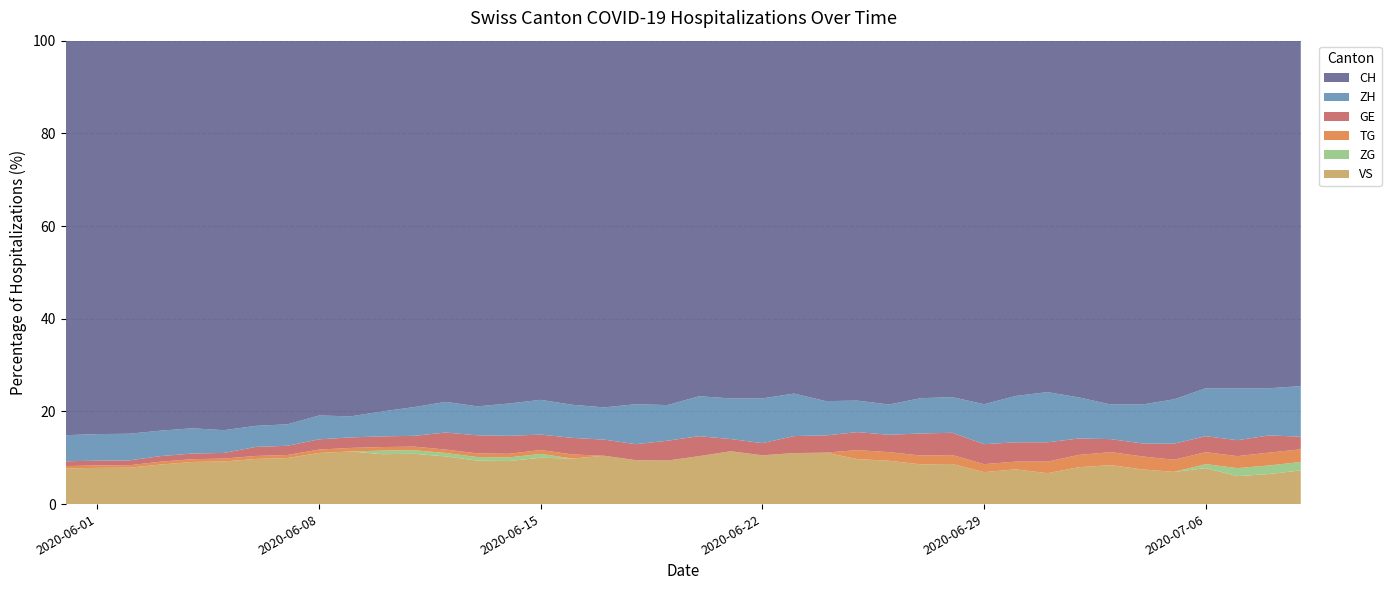

What is the lowest value of the VS series?

6.0